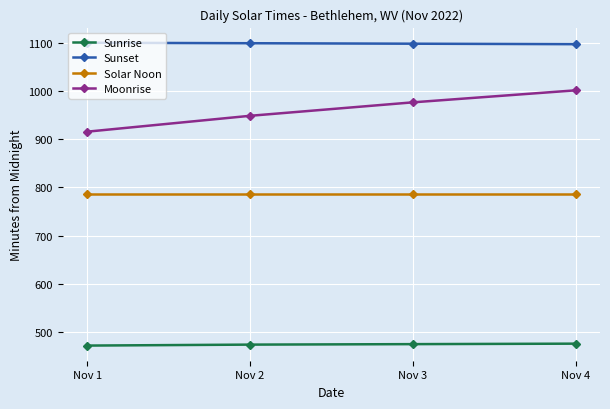

What is the maximum value shown in the chart?

1101